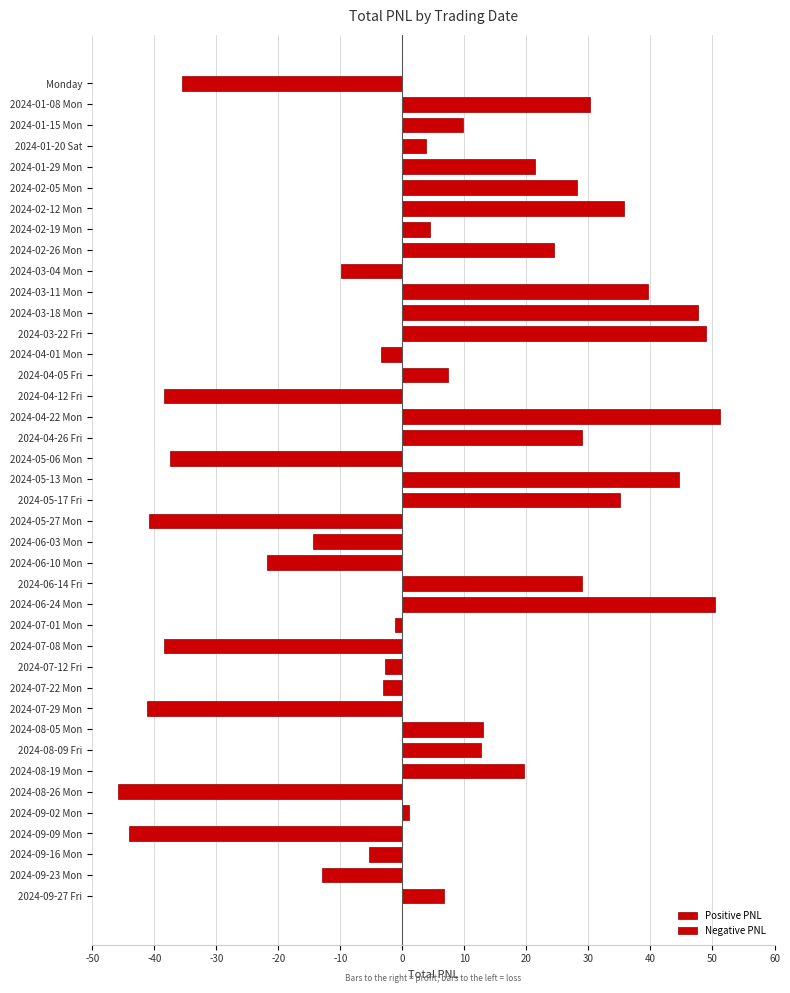

What is the greatest value displayed?

51.1